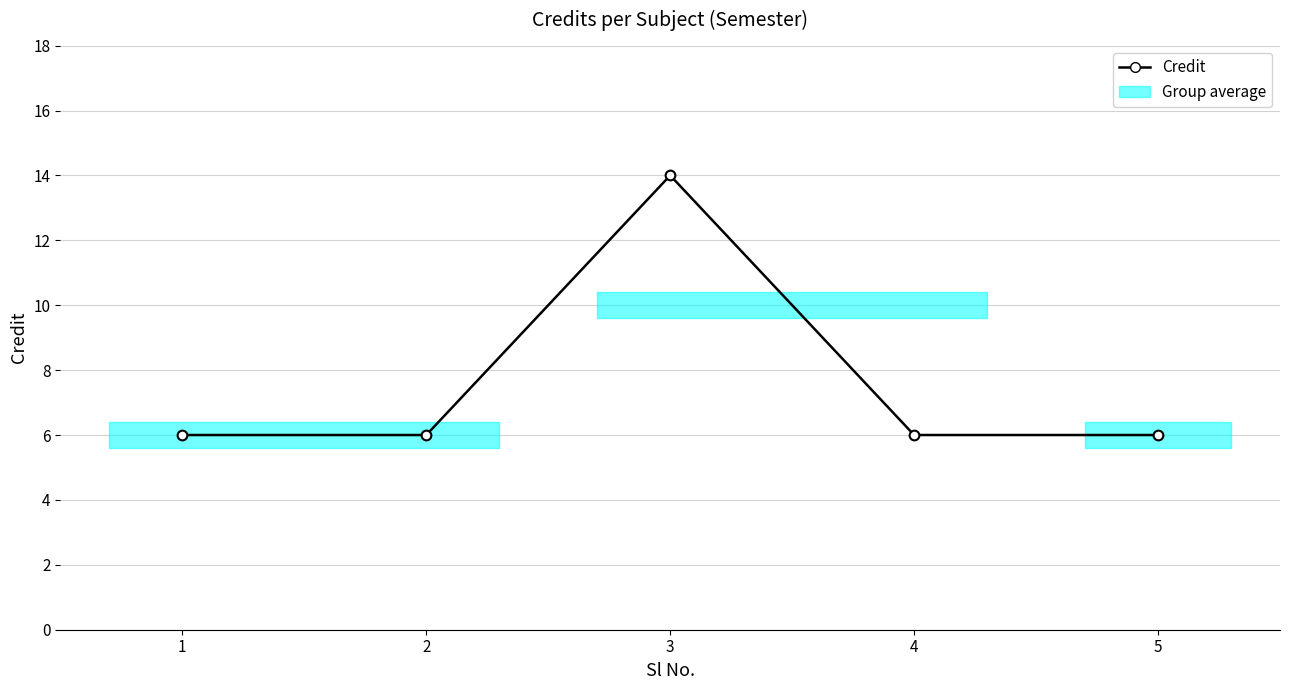

True or false: the data shows 6 at 1.

True